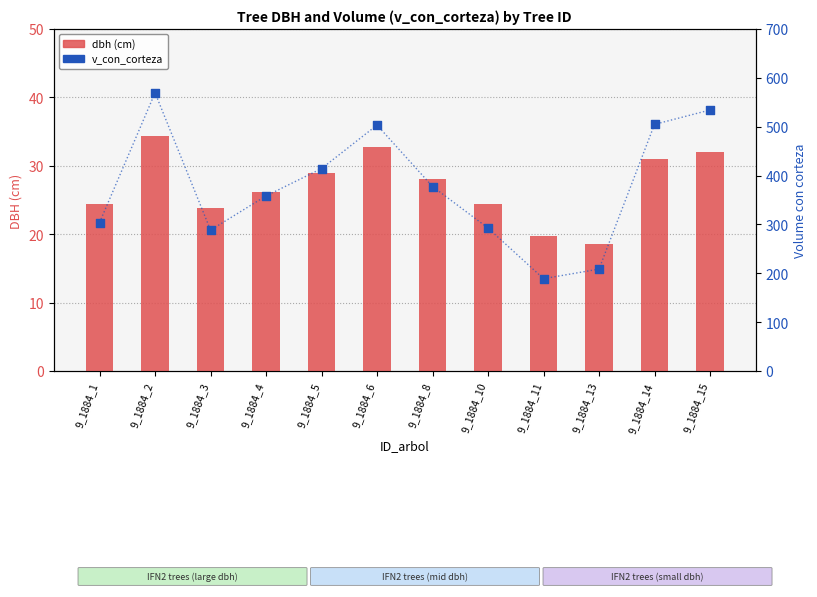

Is the value of v_con_corteza at 9_1884_1 greater than the value of dbh at 9_1884_6?

Yes